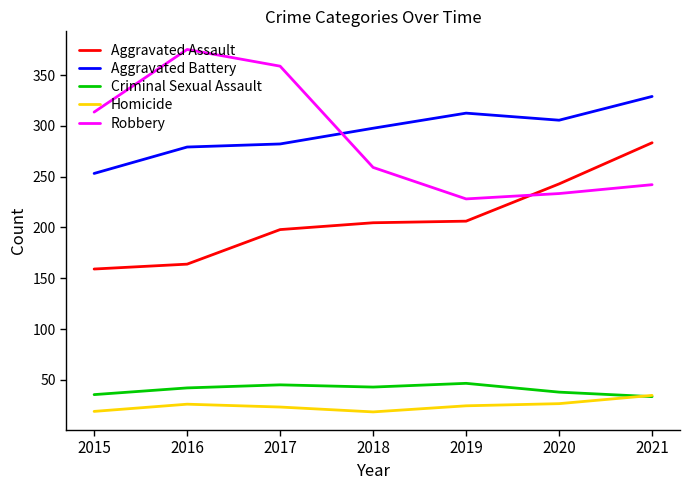

What is the difference between the Homicide values at 2019 and 2020?

2.1